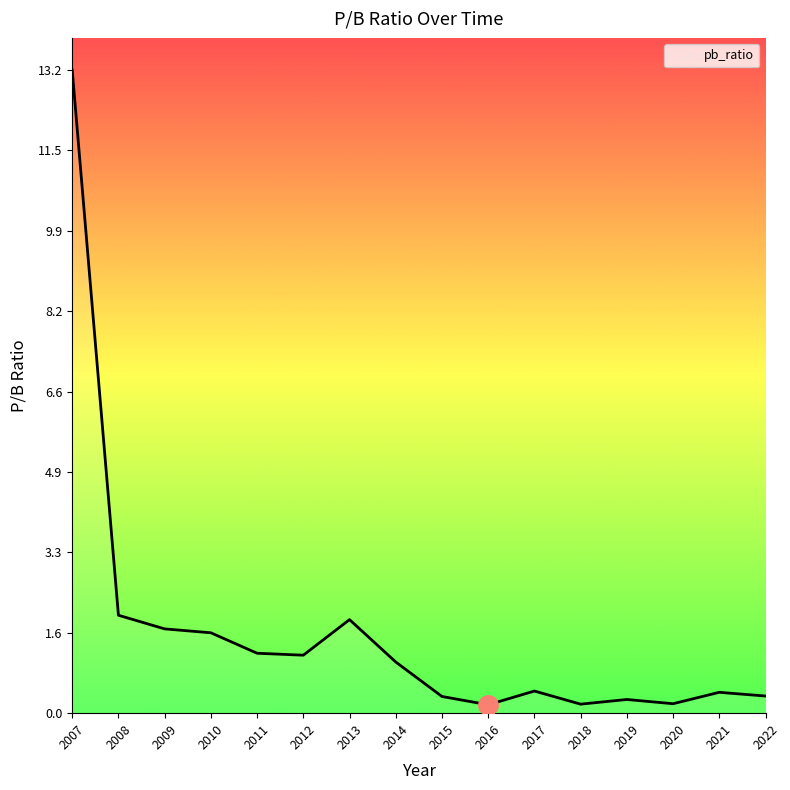

Which category has the highest value across all series?

2007